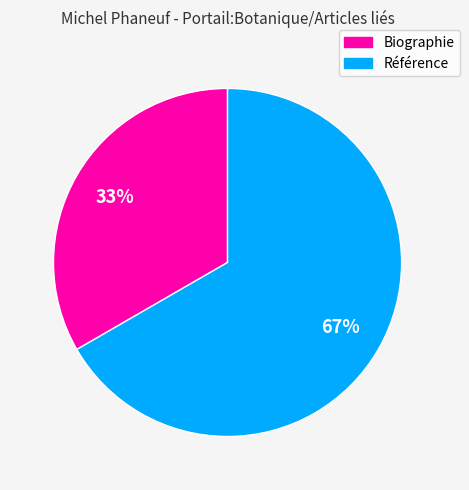

Which category accounts for the majority?

Référence